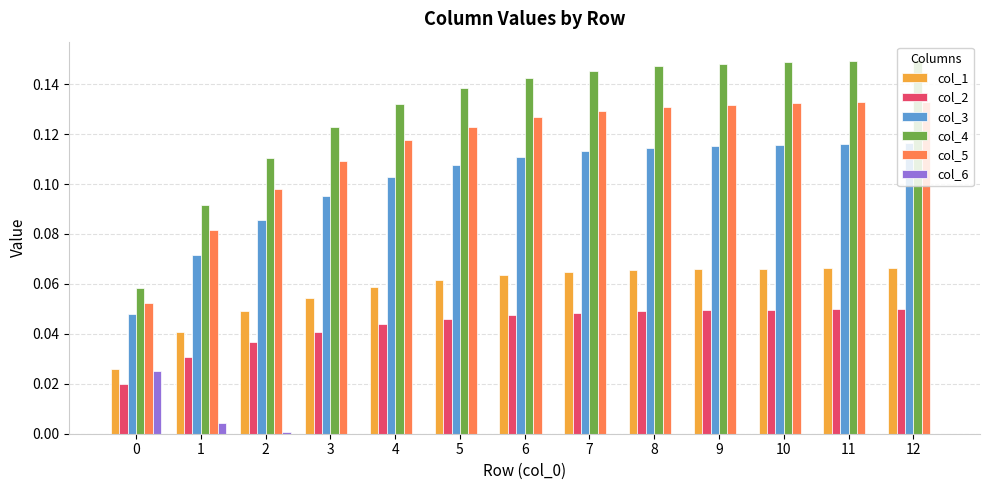

Is the value of col_2 at 8 greater than the value of col_1 at 3?

No